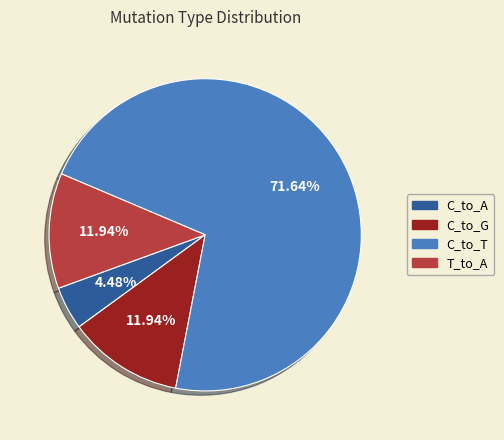

To the nearest percent, what percentage of the pie is C_to_G?

12%